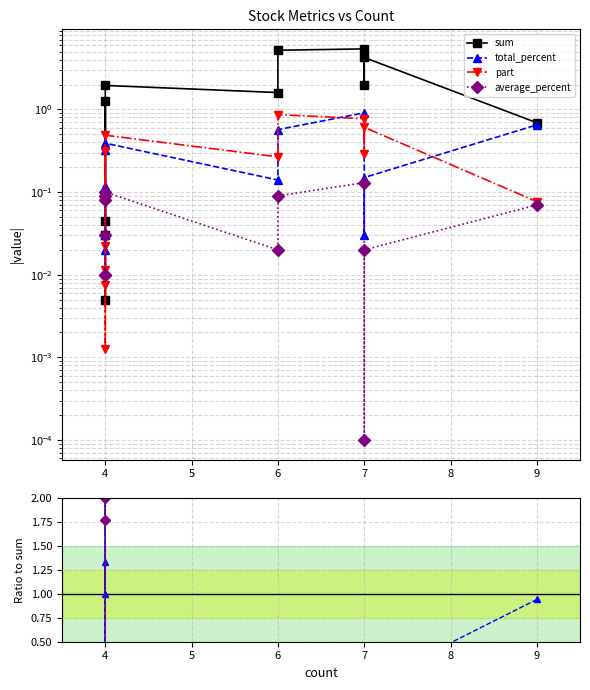

Which series has the largest total across all categories?

sum